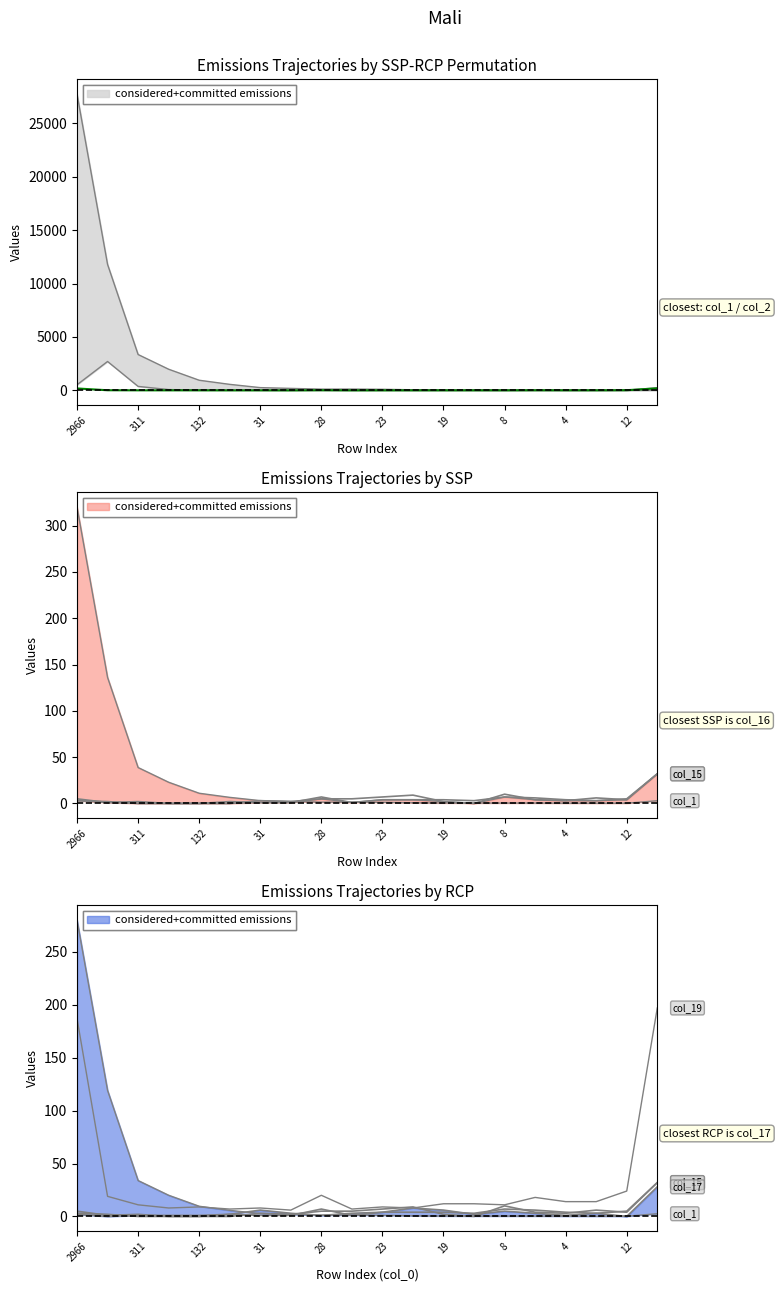

What is the difference between the second highest and minimum values in the col_2 series?

532